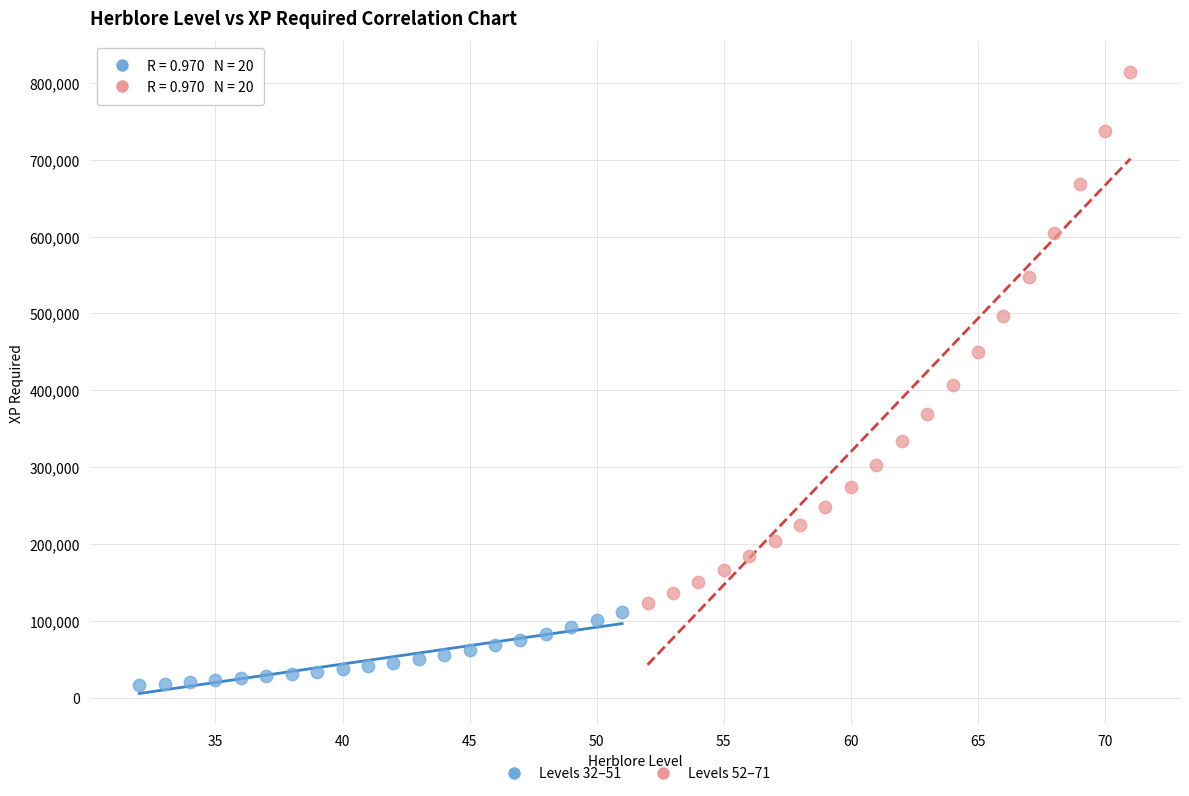

Which series contains the lowest Y value?

Levels 32–51